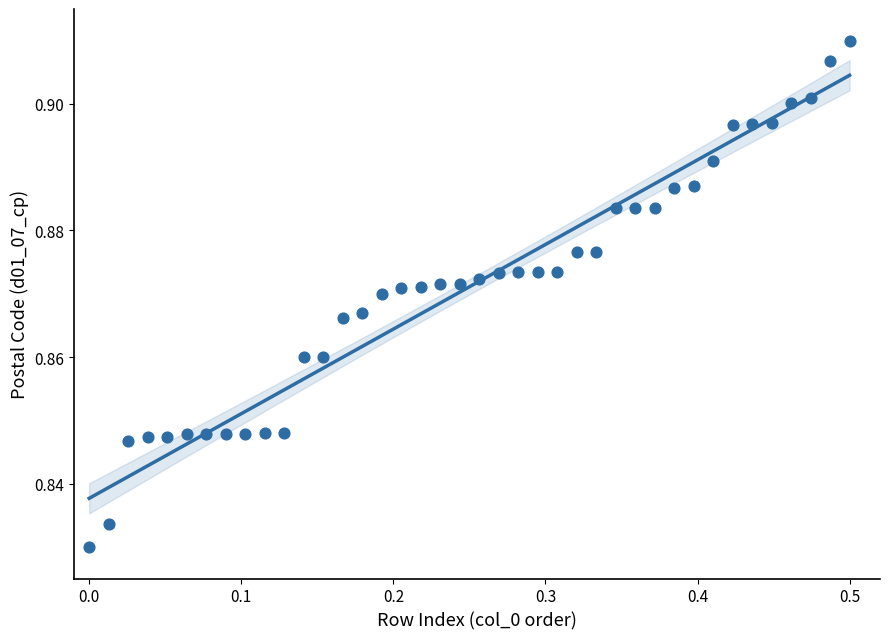

What is the range of X values (max minus min)?

0.5